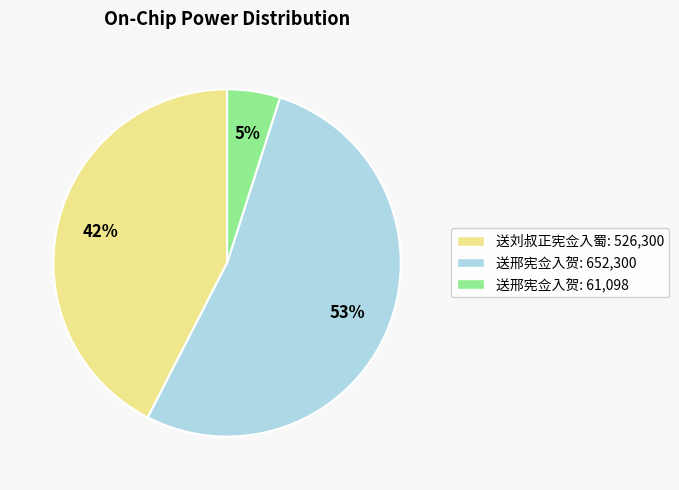

To the nearest percent, what is the average slice percentage?

33%